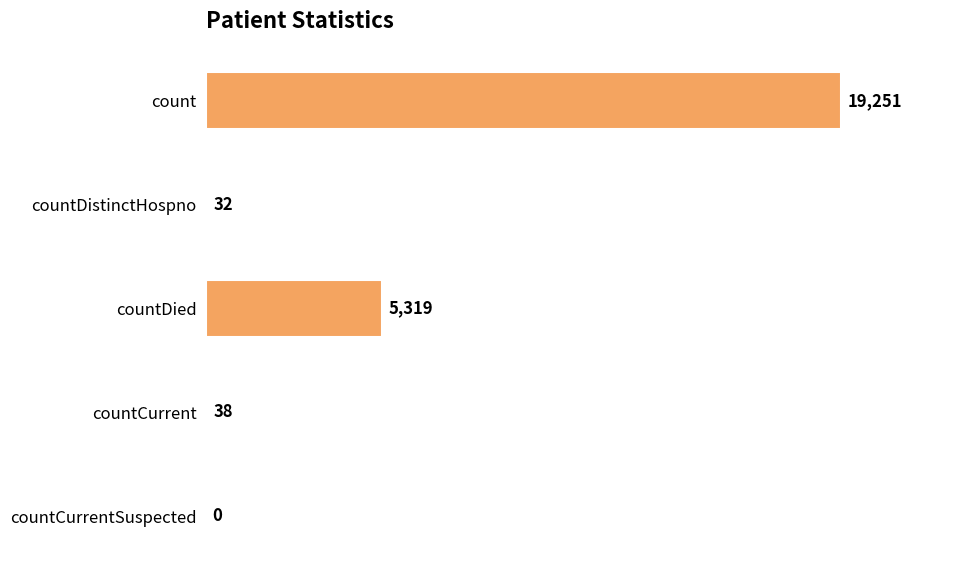

What is the maximum value shown in the chart?

19251